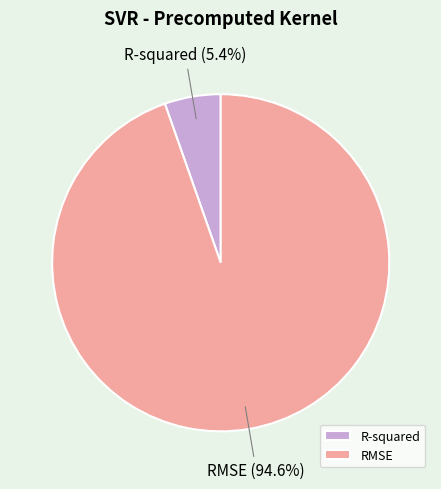

Is RMSE the majority of the pie?

Yes